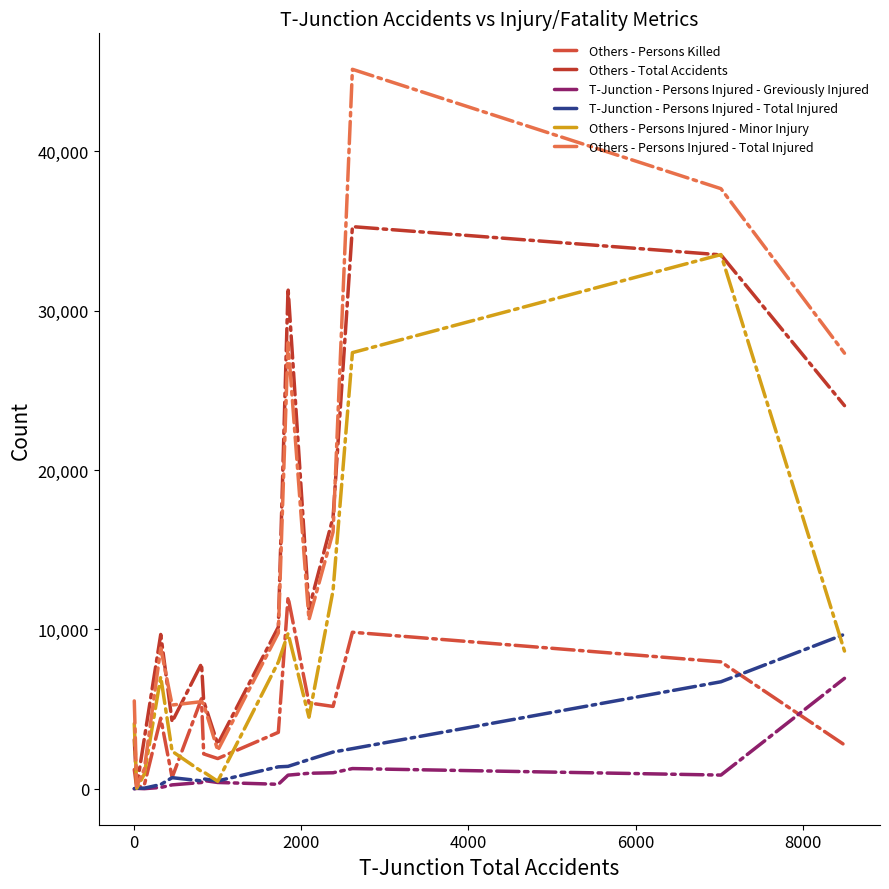

What is the average value of the Others - Persons Injured - Total Injured series?

13925